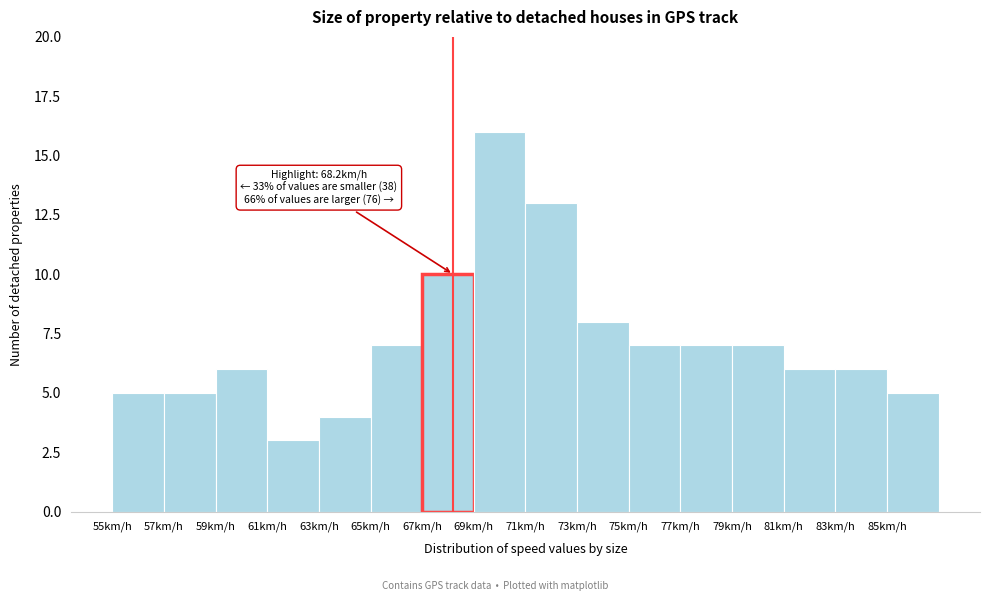

Over which range of the x-axis is the bar tallest?

69 to 71